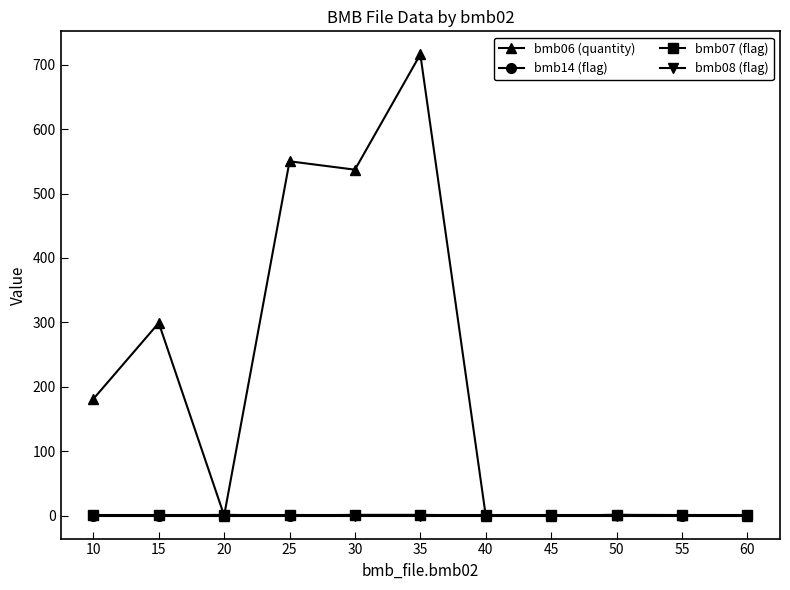

Which series has the widest spread of values?

bmb06 (quantity)